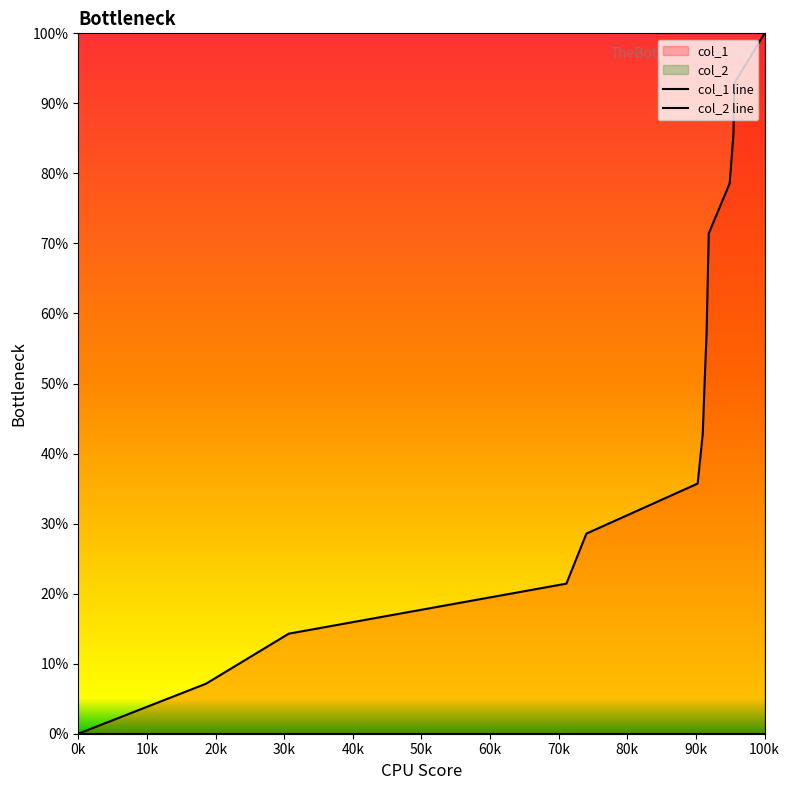

Reading left to right, extract all data points from this chart.

col_1 line: 0.0	7.1	14.3	21.4	28.6	35.7	42.9	50.0	57.1	64.3	71.4	78.6	85.7	92.9	100.0
col_2 line: 0.0	0.0	0.0	0.0	0.0	0.0	0.0	0.0	0.0	0.0	0.0	0.0	0.0	0.0	0.0